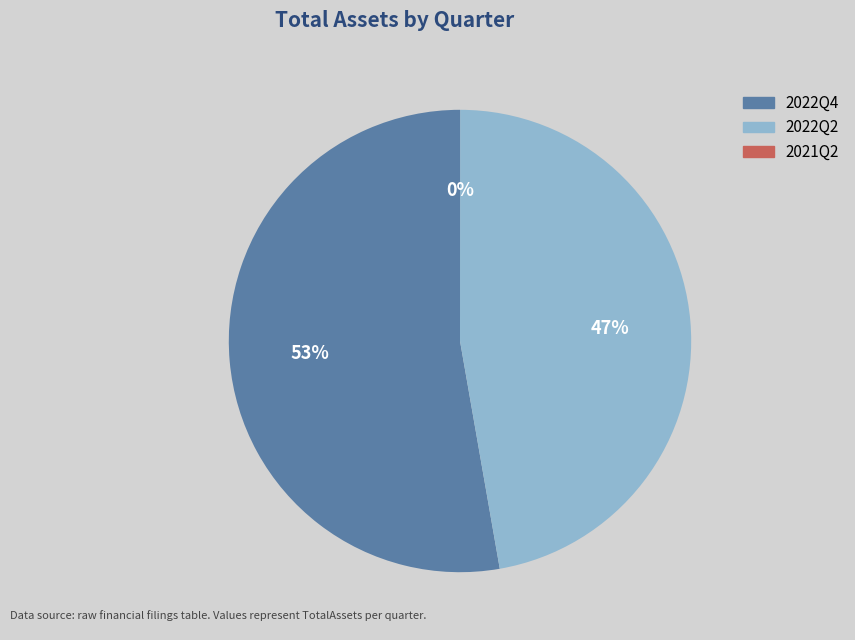

Is the sum of 2022Q4 and 2022Q2 greater than half?

Yes